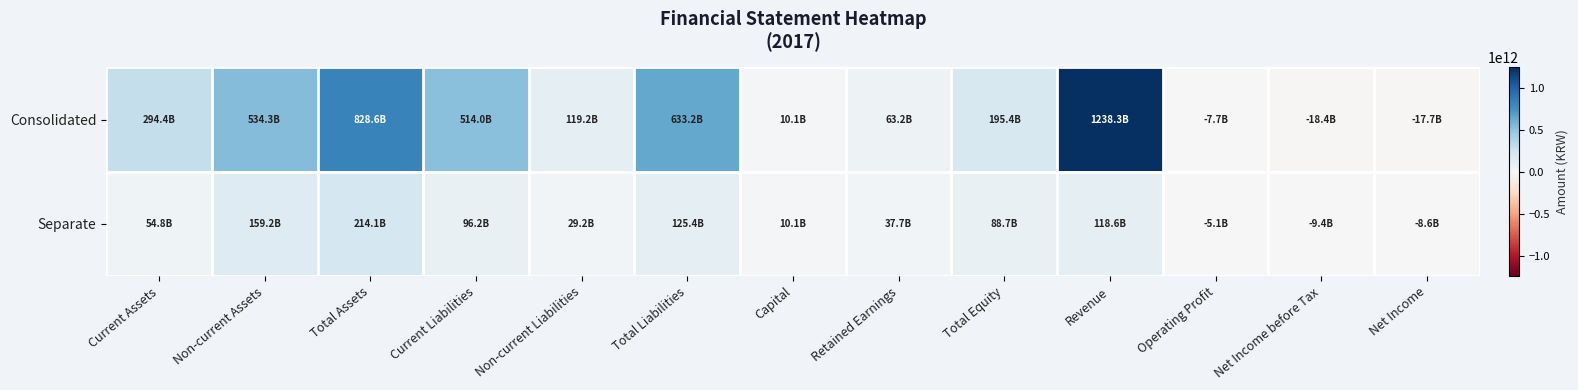

Reading right to left, extract all data points from this chart.

Consolidated: Net Income=-17749881366	Net Income before Tax=-18364383476	Operating Profit=-7734905880	Revenue=1238336208953	Total Equity=195443156040	Retained Earnings=63236740103	Capital=10070623000	Total Liabilities=633184767953	Non-current Liabilities=119217380831	Current Liabilities=513967387122	Total Assets=828627923993	Non-current Assets=534267945745	Current Assets=294359978248
Separate: Net Income=-8557289579	Net Income before Tax=-9427965763	Operating Profit=-5131340727	Revenue=118551850036	Total Equity=88650161482	Retained Earnings=37731097229	Capital=10070623000	Total Liabilities=125406739042	Non-current Liabilities=29206489234	Current Liabilities=96200249808	Total Assets=214056900524	Non-current Assets=159245932821	Current Assets=54810967703